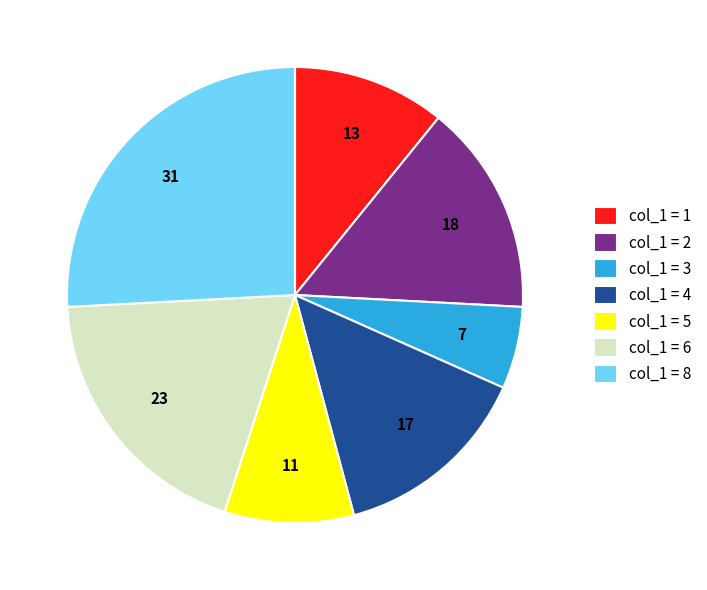

Which has a higher value, col_1 = 3 or col_1 = 6?

col_1 = 6